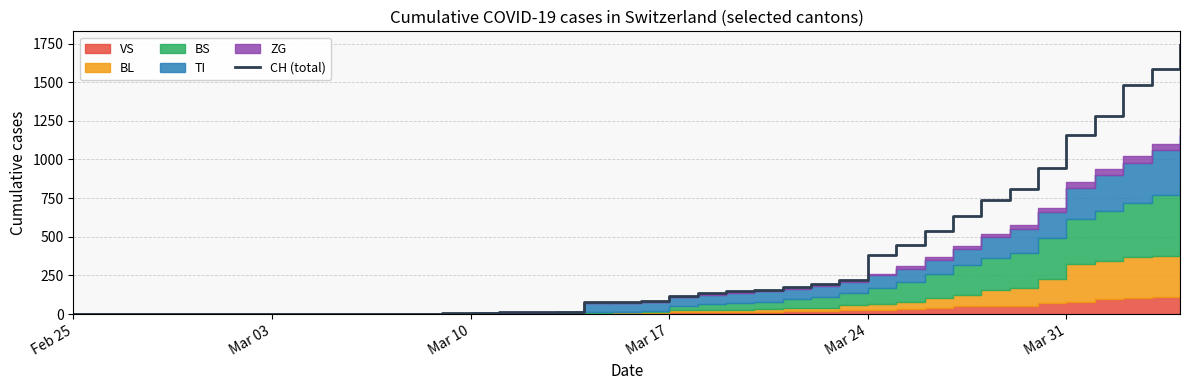

Does the chart have visible grid lines?

Yes